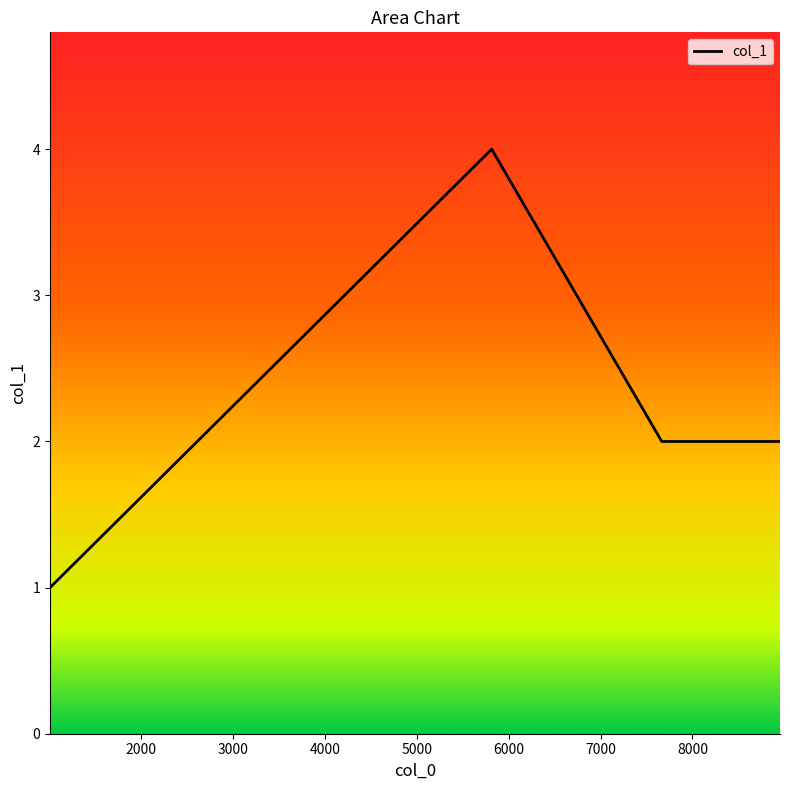

How many values are between 2 and 4?

3